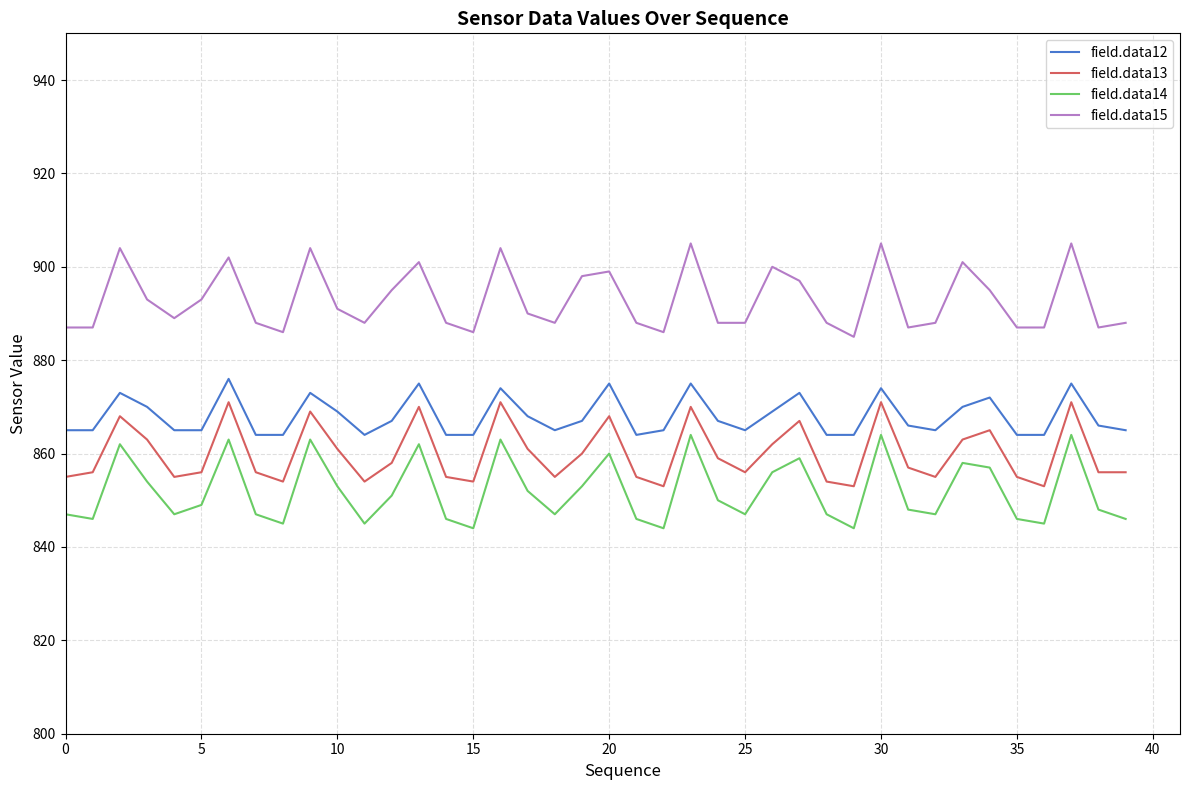

Rank the series by their average value, from lowest to highest.

field.data14, field.data13, field.data12, field.data15